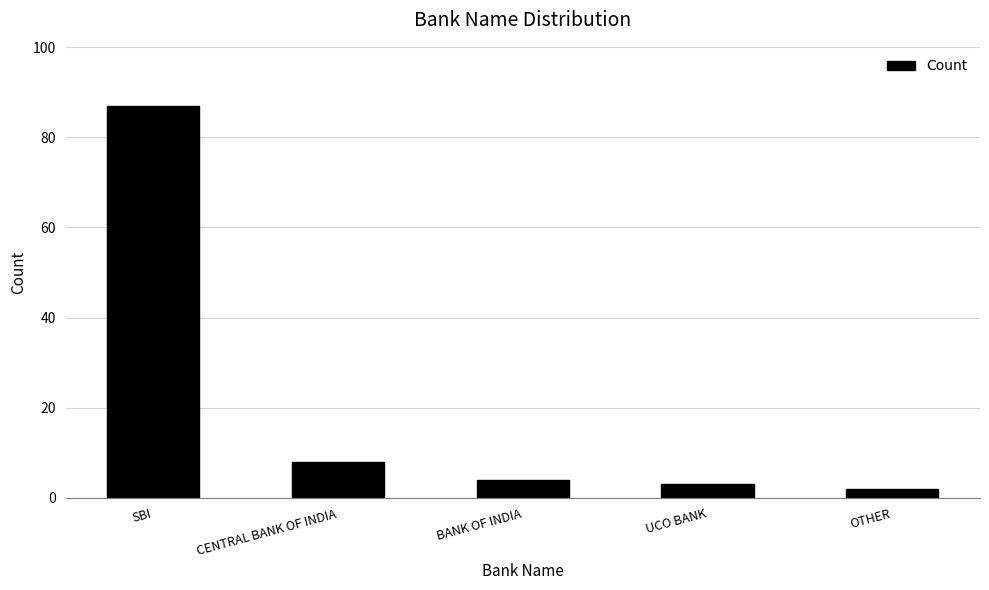

Approximately how many times larger is the value at UCO BANK compared to OTHER?

1.5